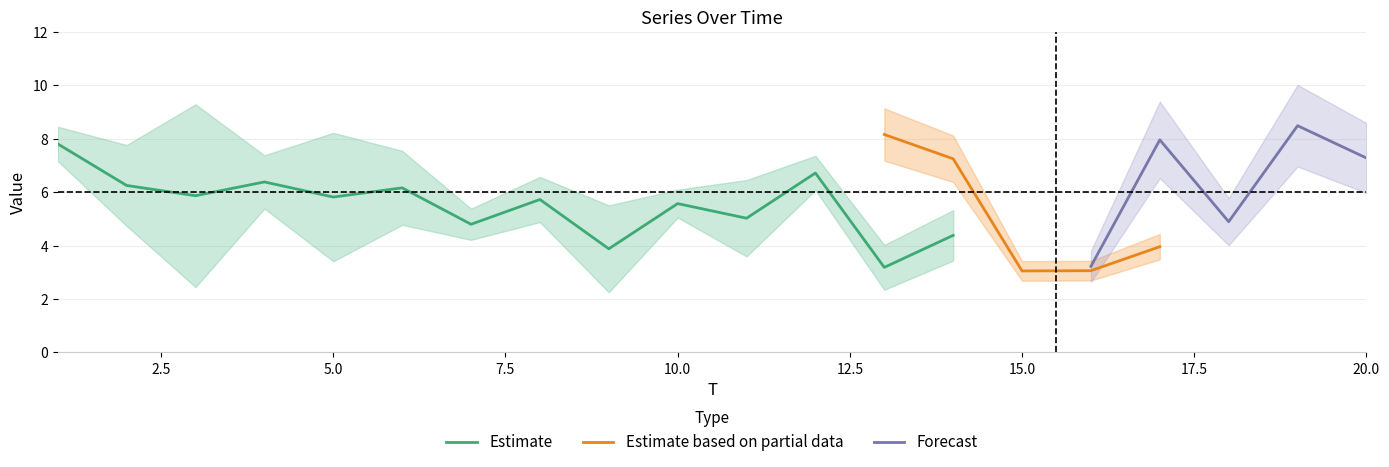

Between 8 and 20, which is larger?

8